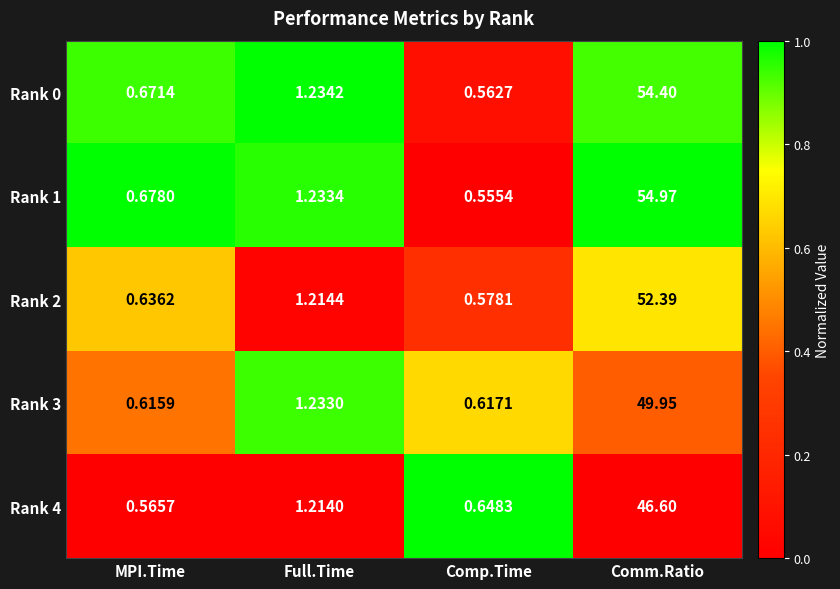

List the labels in order of Rank 1 value, smallest first.

Comp.Time, MPI.Time, Full.Time, Comm.Ratio